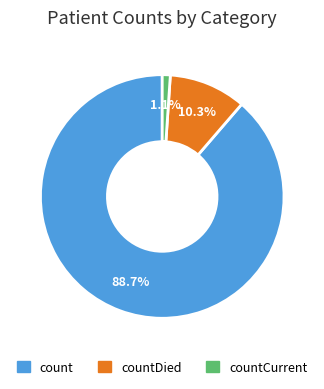

Is there any slice that represents more than half of the pie?

Yes